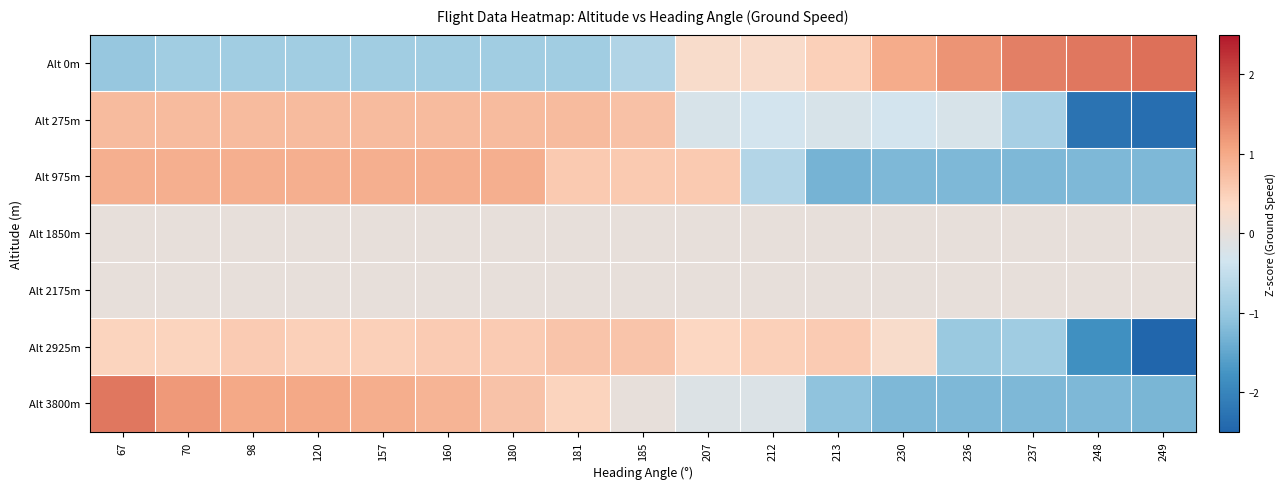

Rank the series at 181 from highest to lowest value.

Alt 275m, Alt 2925m, Alt 975m, Alt 3800m, Alt 1850m, Alt 2175m, Alt 0m